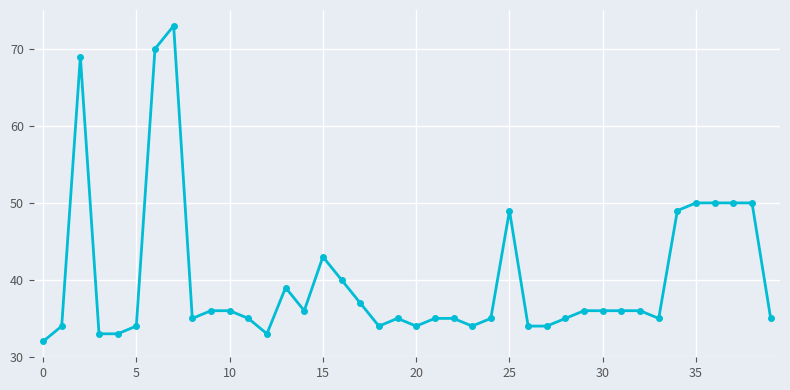

True or false: the data has more than 2 interior local peaks.

True